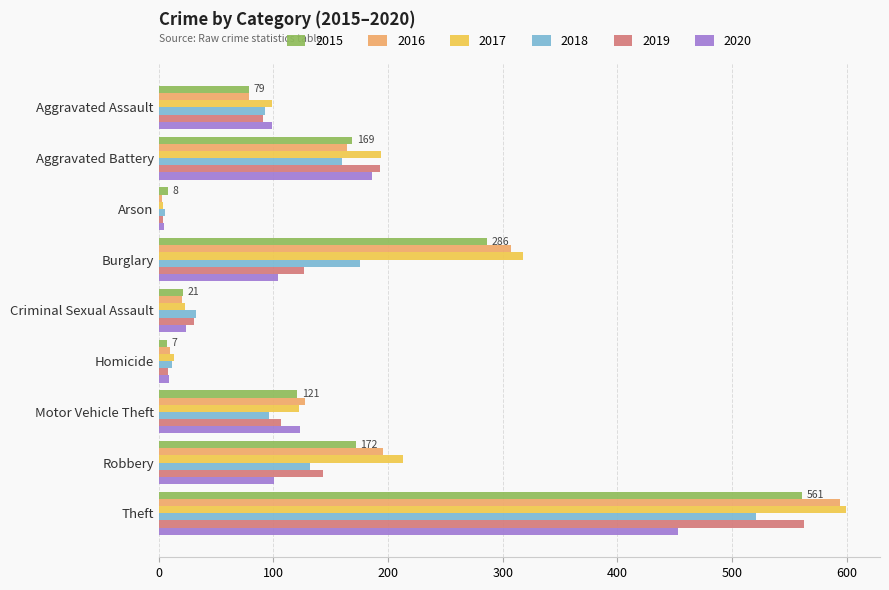

Which series has the widest spread of values?

2017